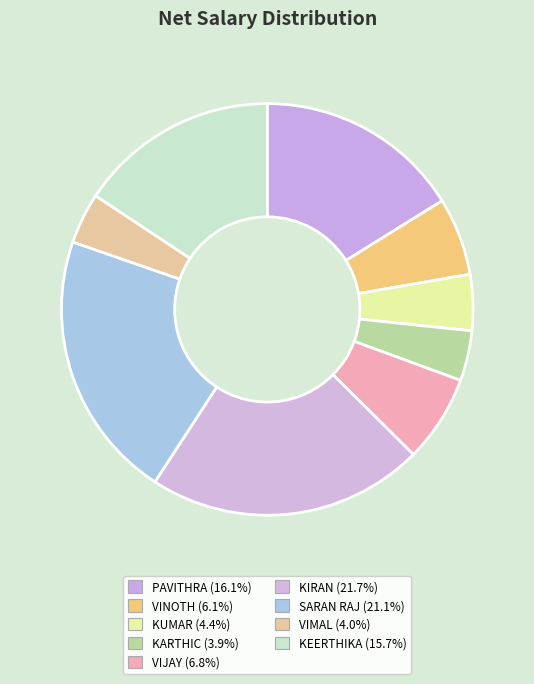

Is VIMAL the majority of the pie?

No